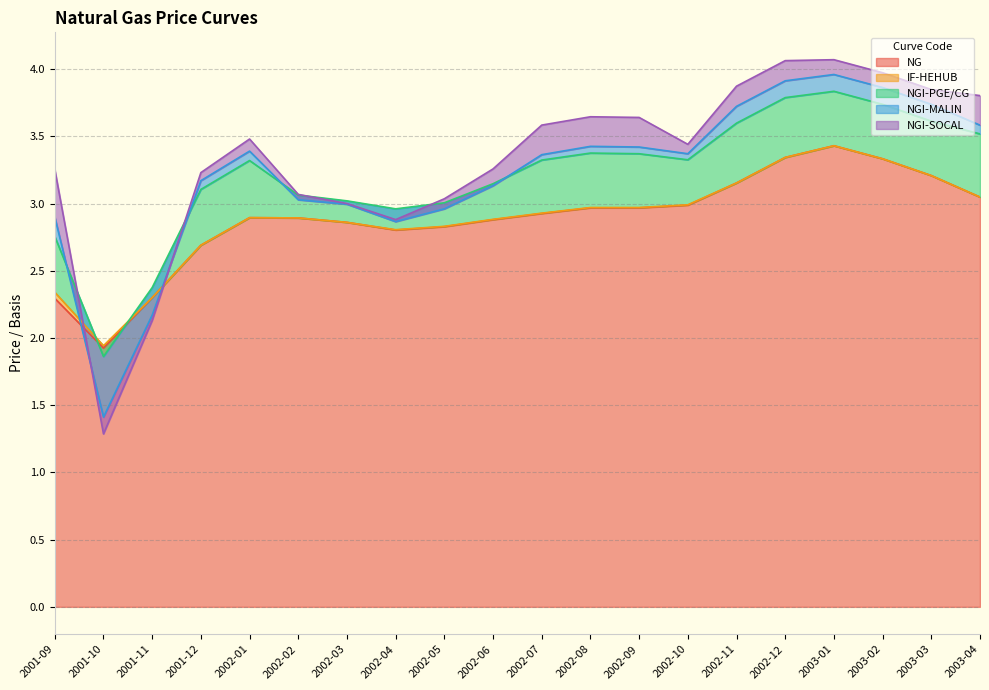

Reading left to right, transcribe all the data shown in this chart.

NG: 2001-09=2.3	2001-10=1.9	2001-11=2.3	2001-12=2.7	2002-01=2.9	2002-02=2.9	2002-03=2.9	2002-04=2.8	2002-05=2.8	2002-06=2.9	2002-07=2.9	2002-08=3.0	2002-09=3.0	2002-10=3.0	2002-11=3.2	2002-12=3.3	2003-01=3.4	2003-02=3.3	2003-03=3.2	2003-04=3.0
IF-HEHUB: 2001-09=0.0	2001-10=0.0	2001-11=0.0	2001-12=0.0	2002-01=0.0	2002-02=0.0	2002-03=0.0	2002-04=0.0	2002-05=0.0	2002-06=0.0	2002-07=0.0	2002-08=0.0	2002-09=0.0	2002-10=0.0	2002-11=0.0	2002-12=0.0	2003-01=0.0	2003-02=0.0	2003-03=0.0	2003-04=0.0
NGI-PGE/CG: 2001-09=0.4	2001-10=-0.1	2001-11=0.1	2001-12=0.4	2002-01=0.4	2002-02=0.2	2002-03=0.2	2002-04=0.2	2002-05=0.2	2002-06=0.3	2002-07=0.4	2002-08=0.4	2002-09=0.4	2002-10=0.3	2002-11=0.4	2002-12=0.4	2003-01=0.4	2003-02=0.4	2003-03=0.4	2003-04=0.5
NGI-MALIN: 2001-09=0.1	2001-10=-0.5	2001-11=-0.2	2001-12=0.1	2002-01=0.1	2002-02=-0.0	2002-03=-0.0	2002-04=-0.1	2002-05=-0.0	2002-06=-0.0	2002-07=0.0	2002-08=0.1	2002-09=0.1	2002-10=0.0	2002-11=0.1	2002-12=0.1	2003-01=0.1	2003-02=0.1	2003-03=0.1	2003-04=0.1
NGI-SOCAL: 2001-09=0.4	2001-10=-0.1	2001-11=-0.0	2001-12=0.1	2002-01=0.1	2002-02=0.0	2002-03=0.0	2002-04=0.0	2002-05=0.1	2002-06=0.1	2002-07=0.2	2002-08=0.2	2002-09=0.2	2002-10=0.1	2002-11=0.1	2002-12=0.1	2003-01=0.1	2003-02=0.1	2003-03=0.1	2003-04=0.2